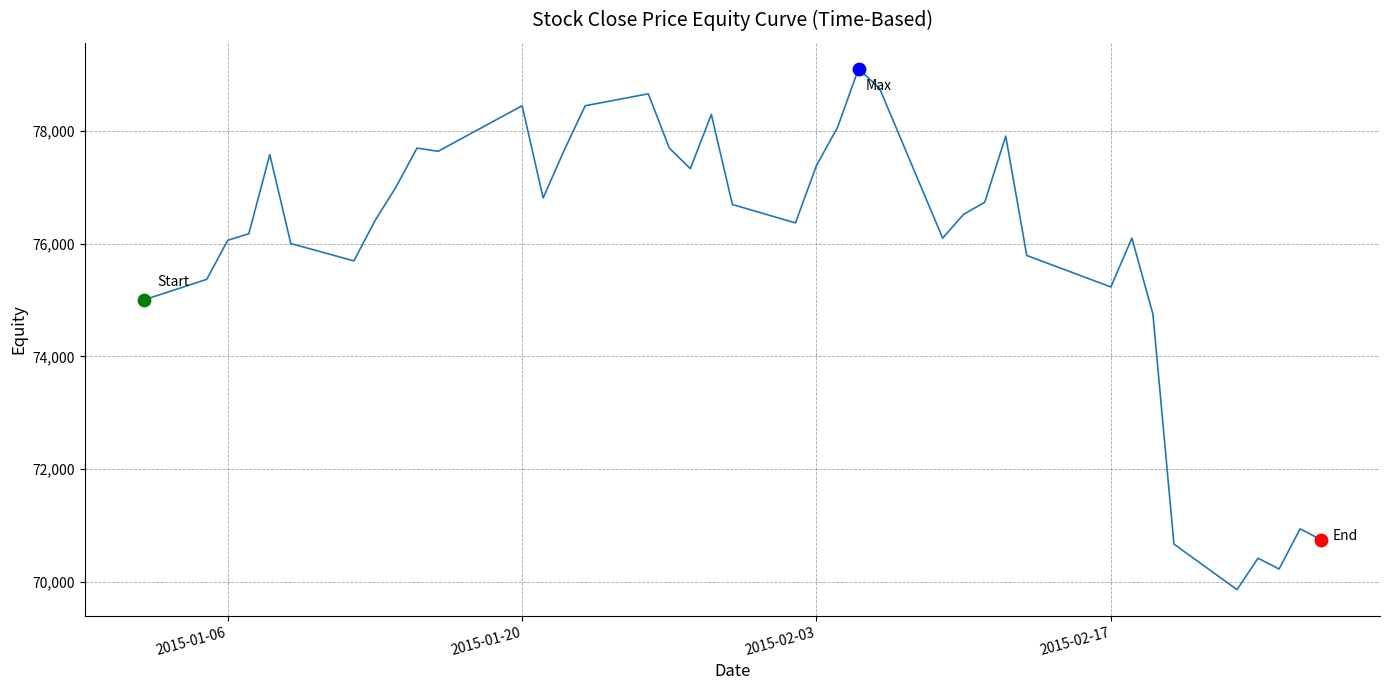

What is the minimum value shown in the chart?

69860.1